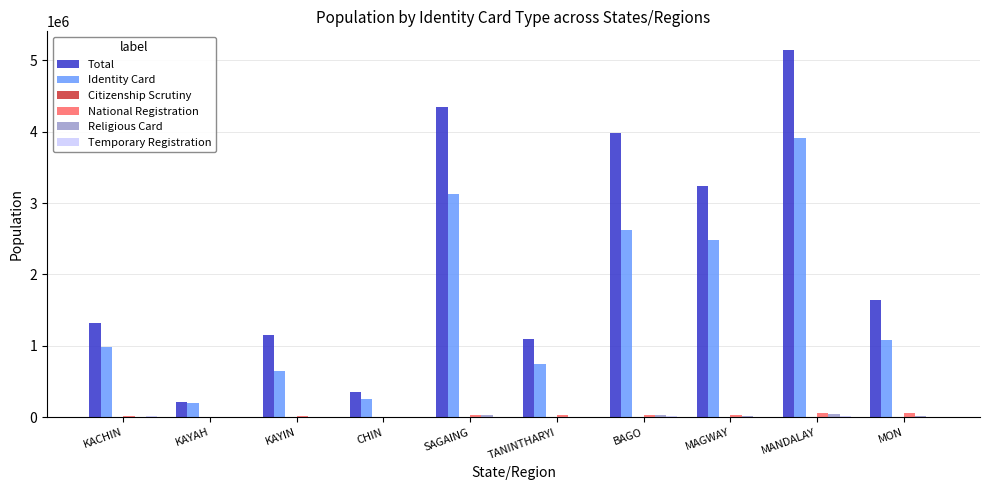

Between KAYIN and MON, which series saw the biggest shift?

Total